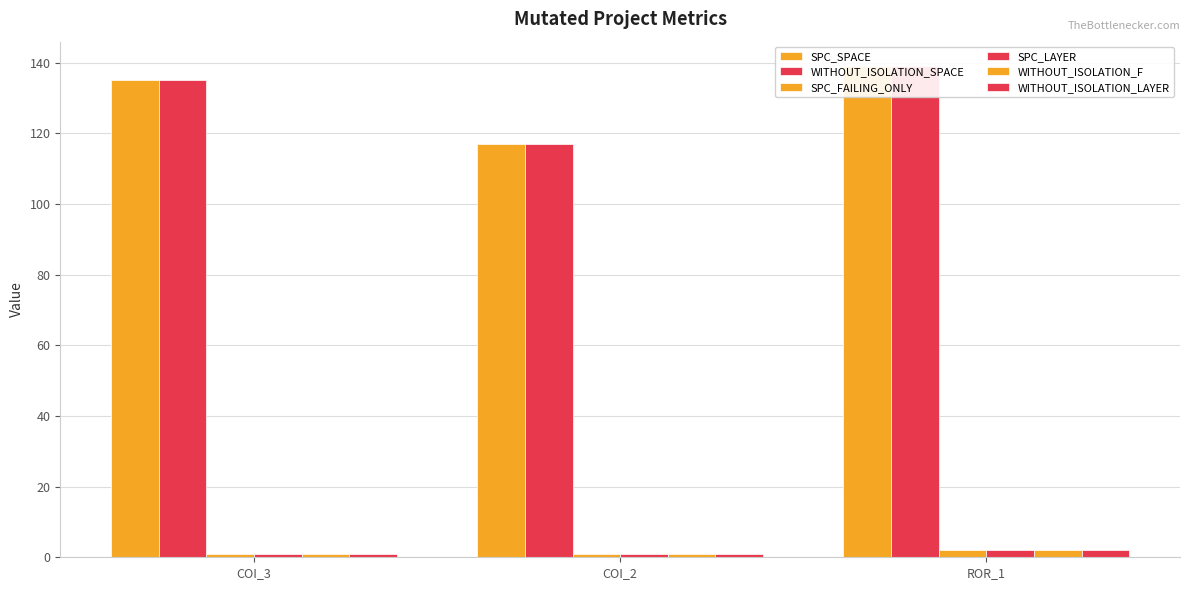

What is the label of the 2nd bar from the right?

COI_2